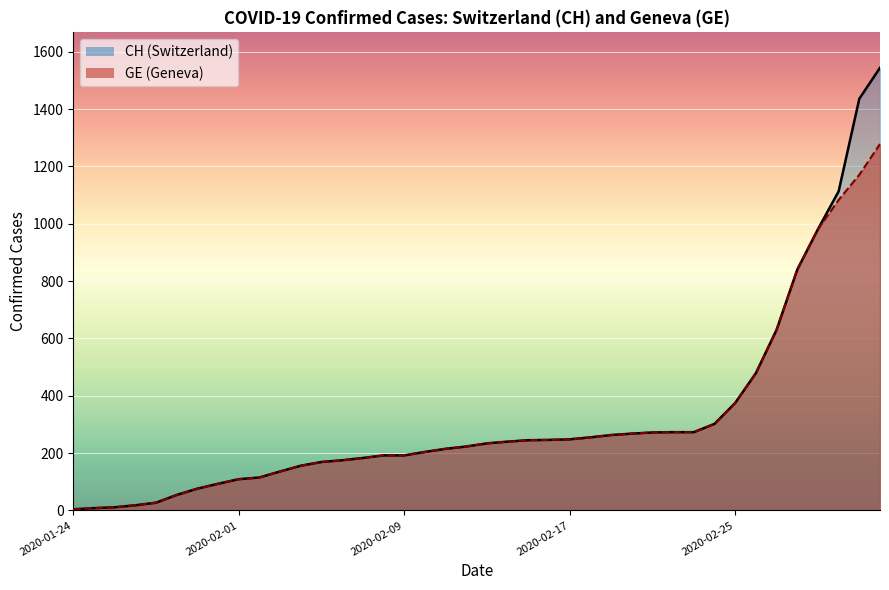

Rank the series at 14 from highest to lowest value.

CH, GE